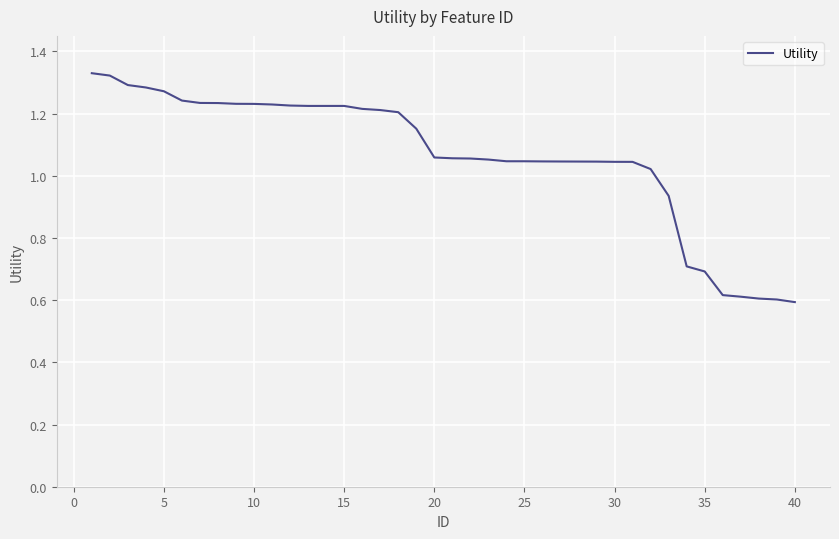

What is the value of the 24th point from the left?

1.0